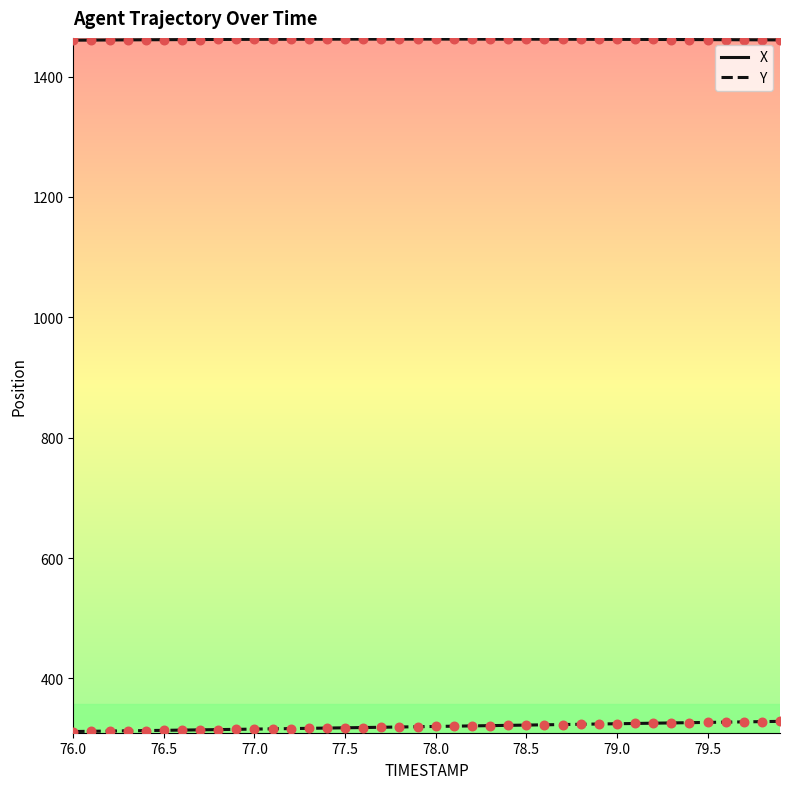

What is the highest value of the Y series?

328.7